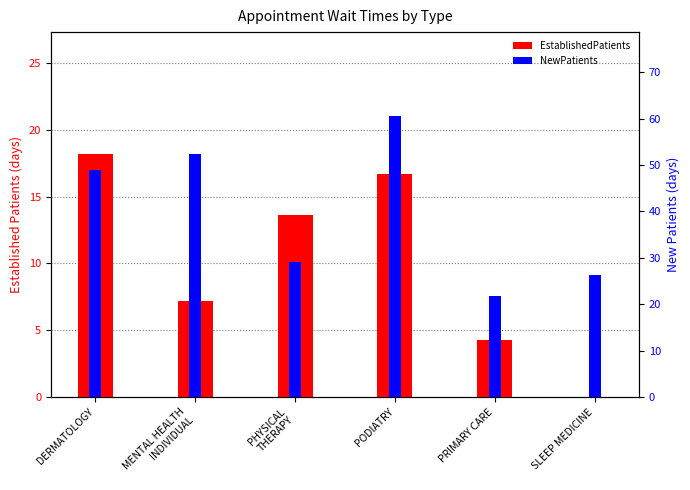

Reading left to right, transcribe all the data shown in this chart.

EstablishedPatients: DERMATOLOGY=18.2	MENTAL HEALTH
INDIVIDUAL=7.2	PHYSICAL
THERAPY=13.6	PODIATRY=16.7	PRIMARY CARE=4.3	SLEEP MEDICINE=0.0
NewPatients: DERMATOLOGY=49.0	MENTAL HEALTH
INDIVIDUAL=52.3	PHYSICAL
THERAPY=29.0	PODIATRY=60.5	PRIMARY CARE=21.8	SLEEP MEDICINE=26.2